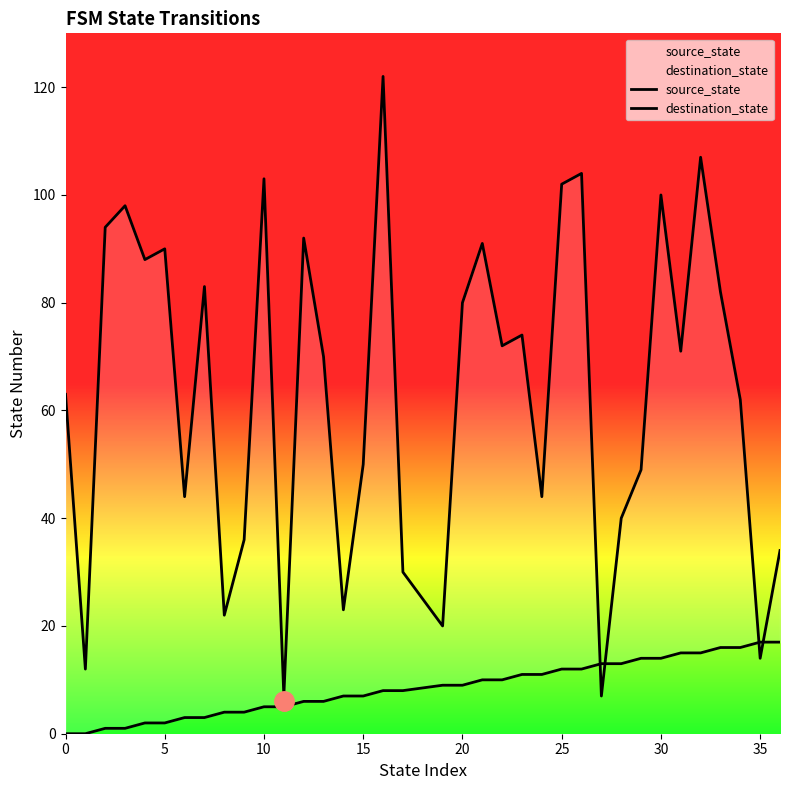

How many values in the destination_state series are below 71?

18